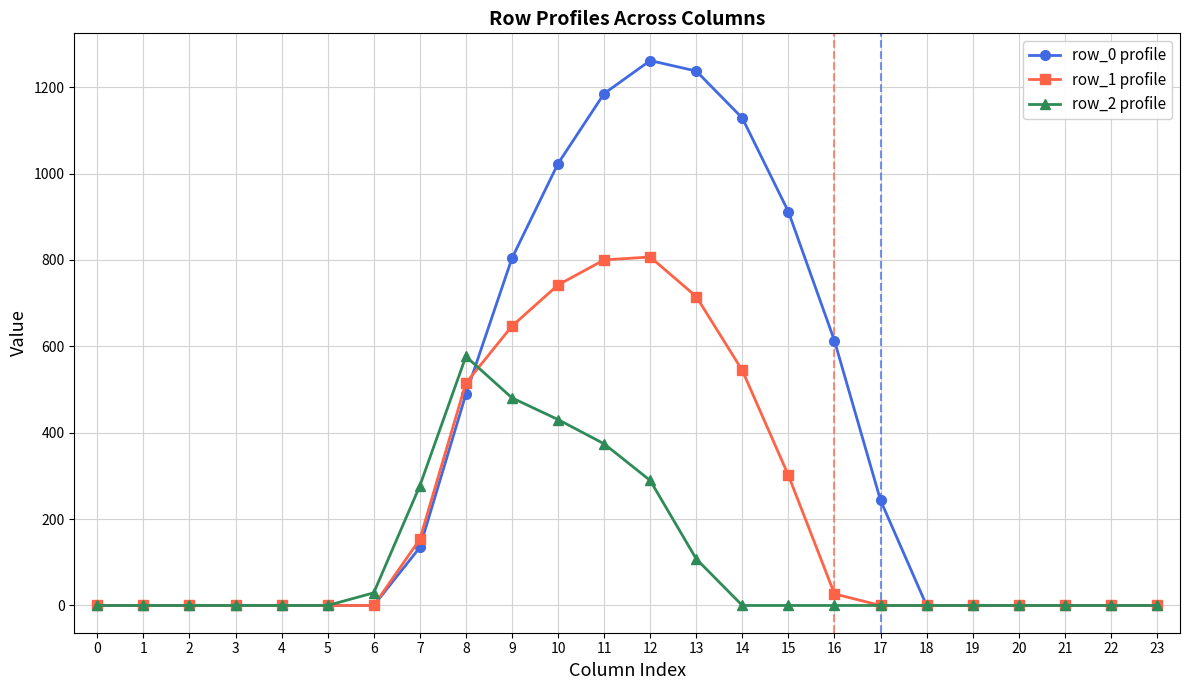

At how many categories does at least one series exceed 469?

9